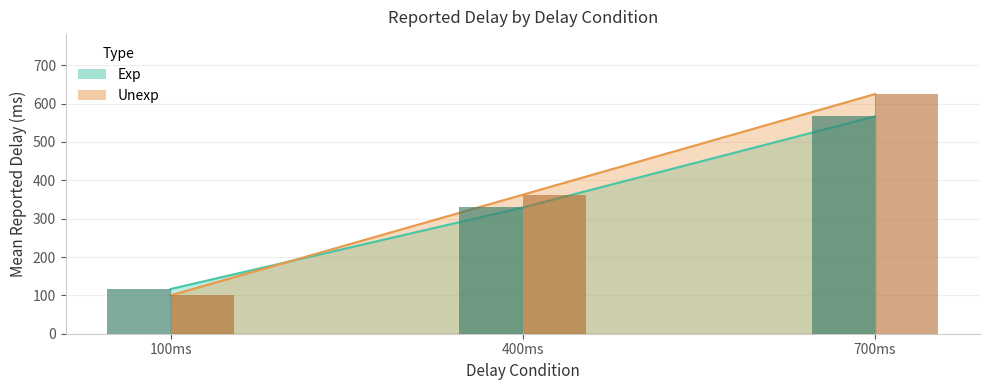

What is the value of the Unexp bar at the 3rd from the left?

624.9